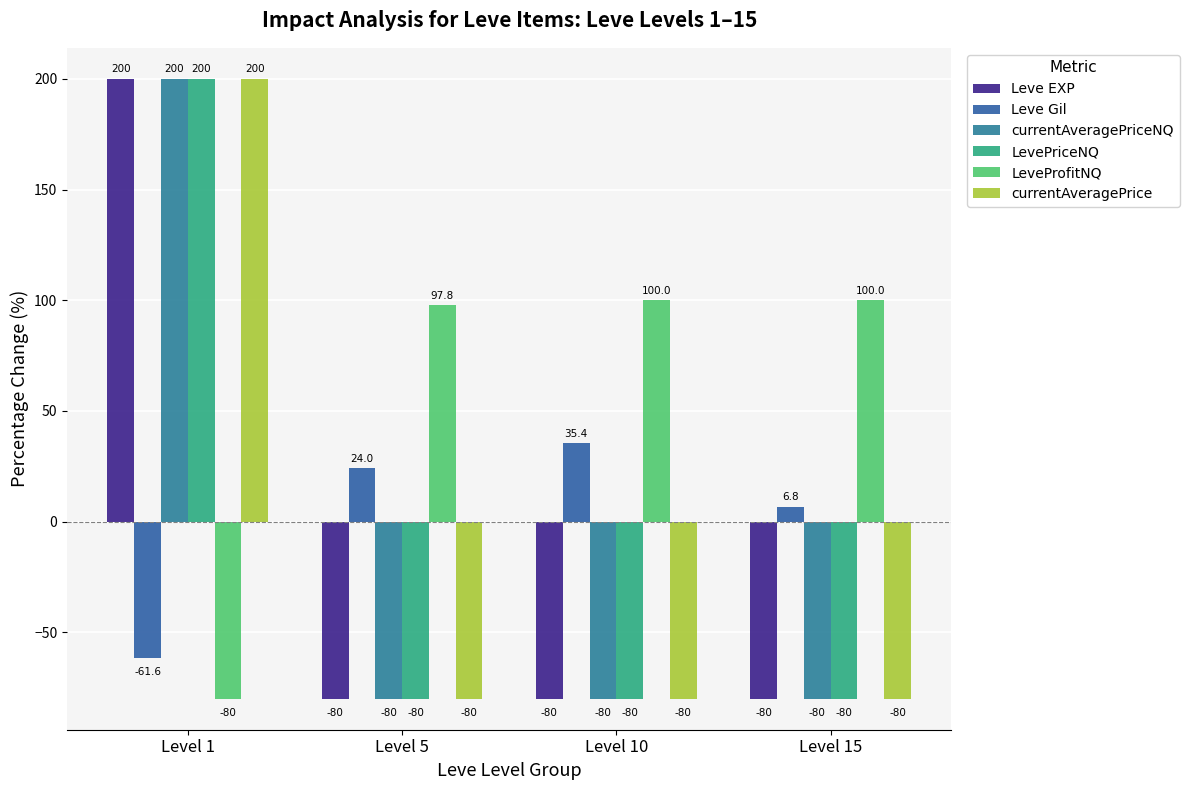

True or false: LevePriceNQ has a value of -38.6 at Level 5.

False